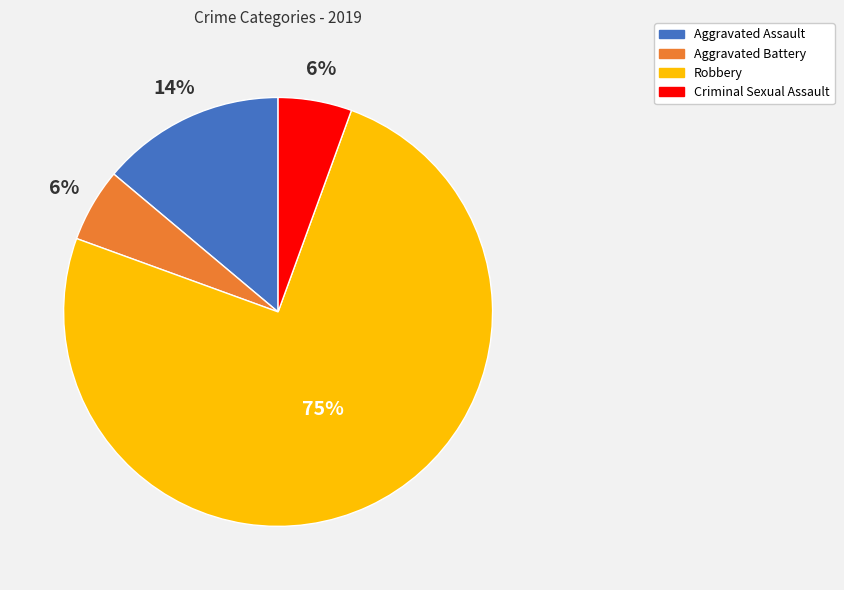

To the nearest percent, what portion does Aggravated Battery represent?

6%